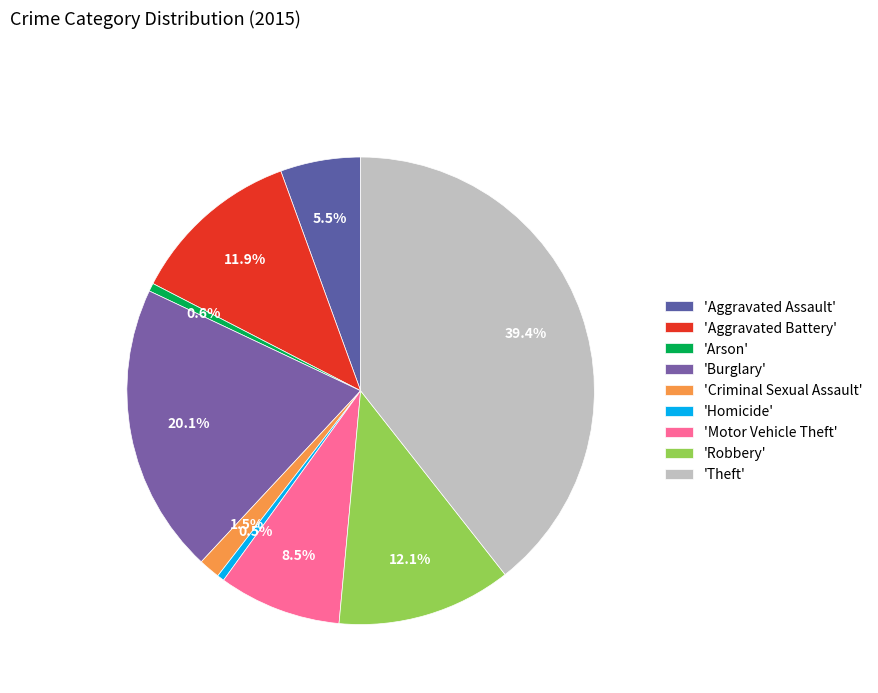

How many slices are in this pie chart?

9